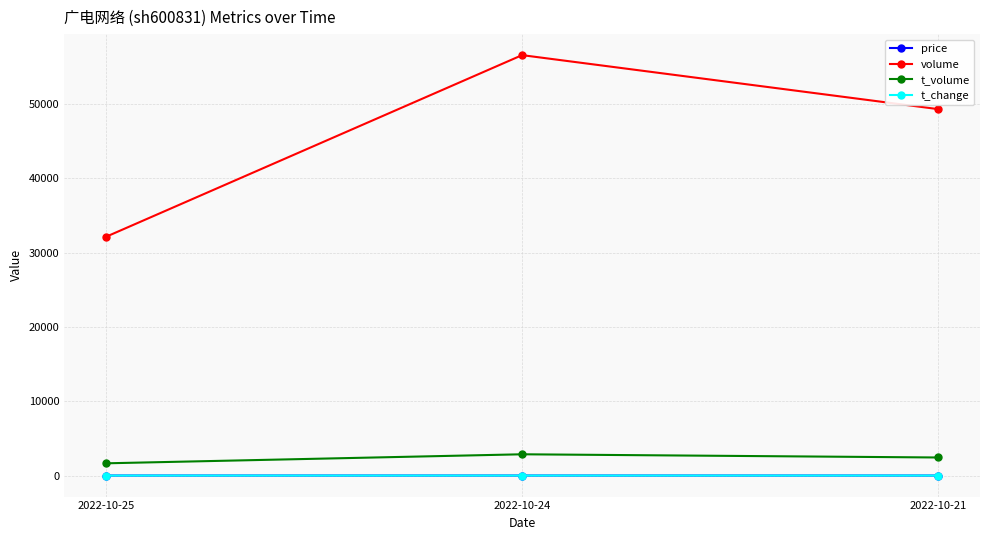

The value of t_volume at 2022-10-21 is 2431.0. True or false?

True